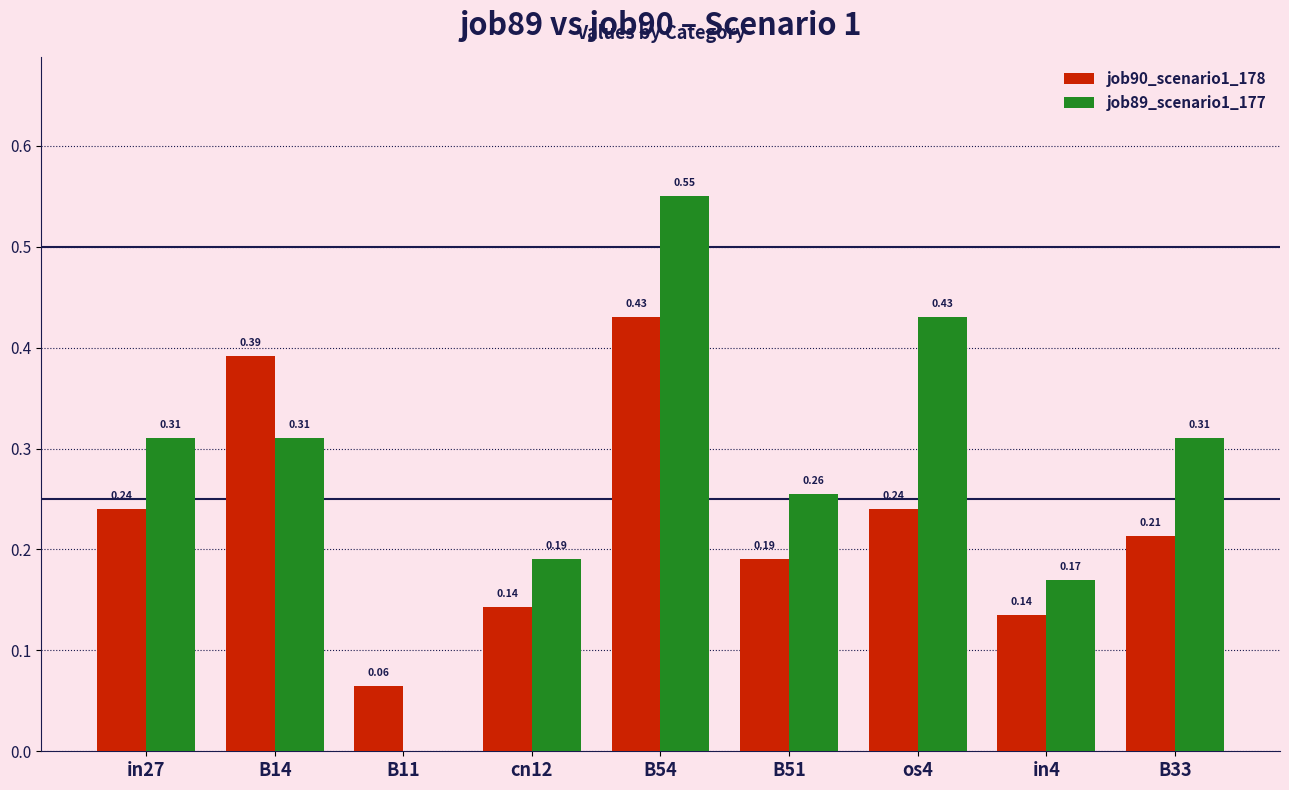

Which series has the largest total across all categories?

job89_scenario1_177